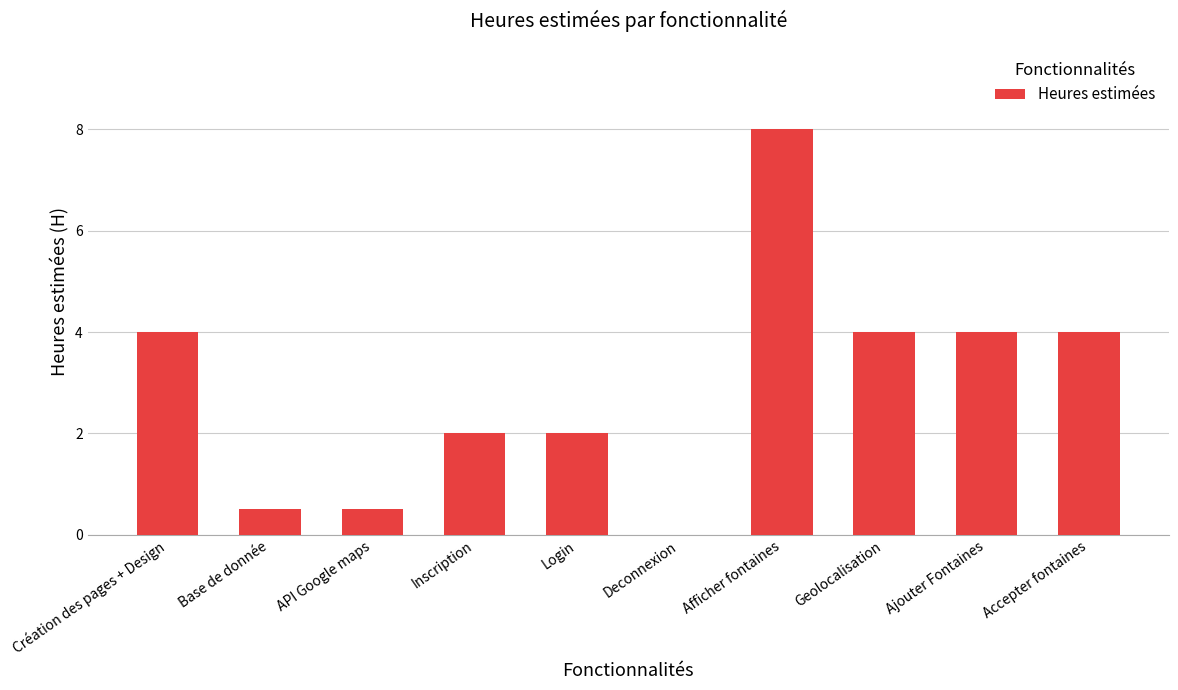

The chart shows a value of 2.0 at Inscription. True or false?

True